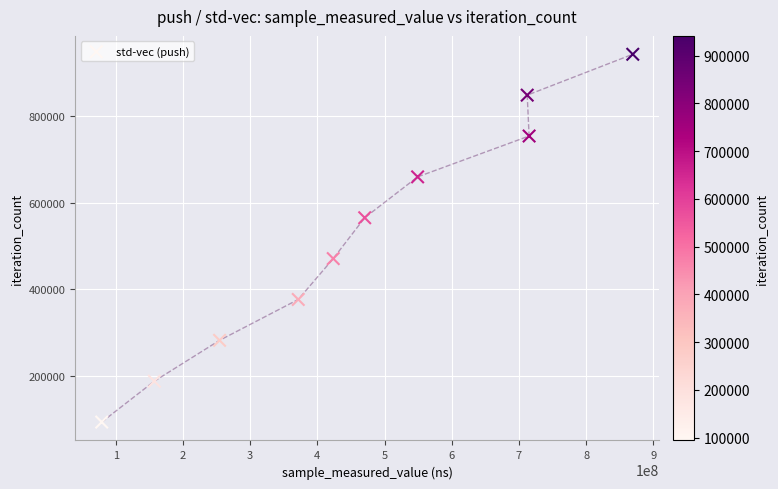

What is the average X value?

460238810